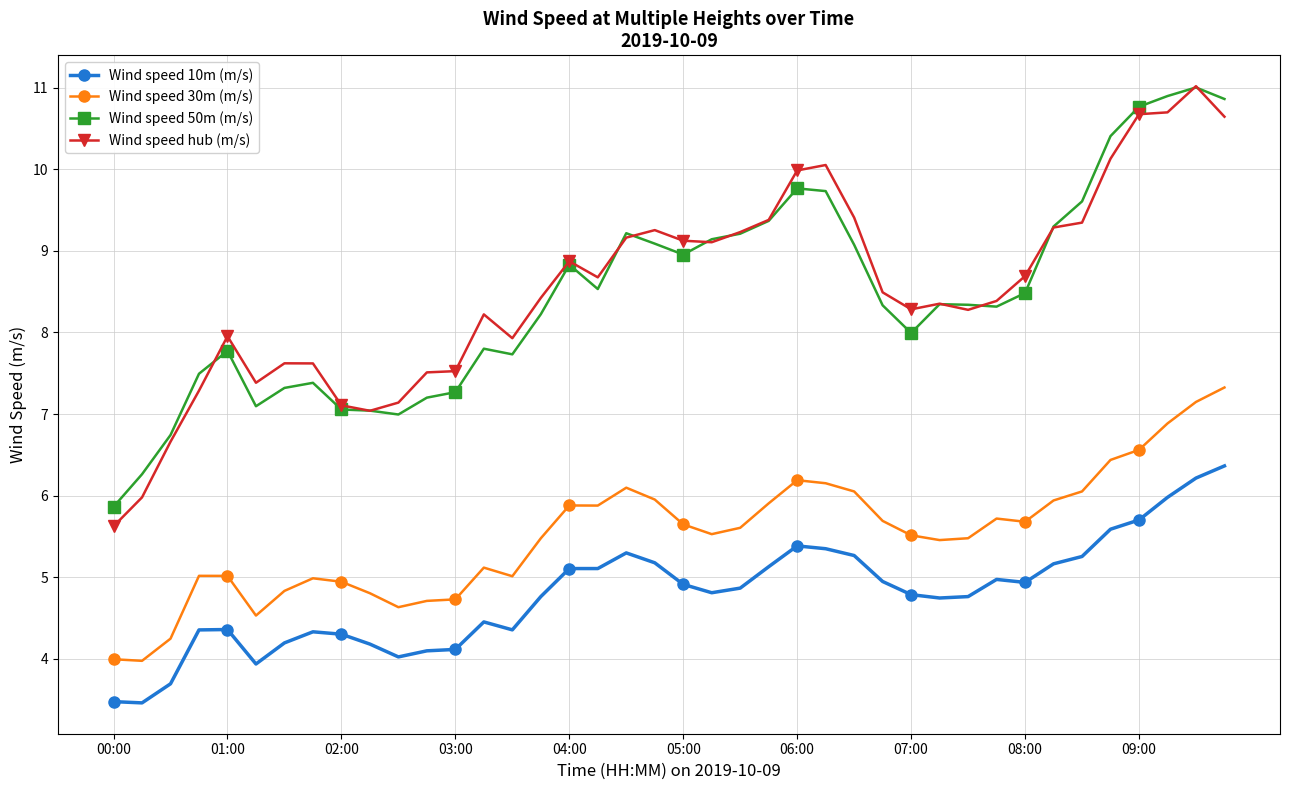

At how many categories does at least one series exceed 7?

37